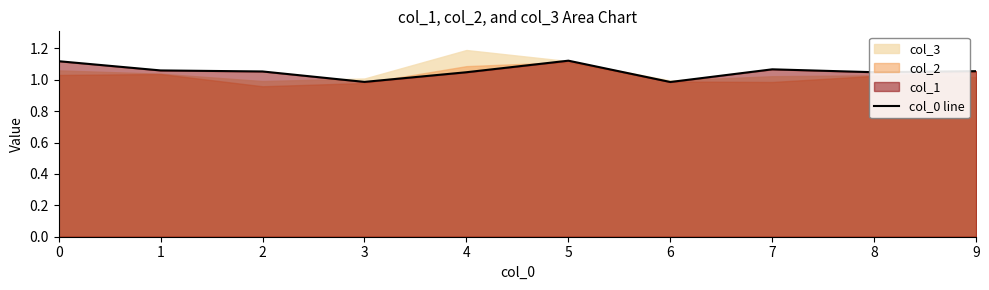

True or false: the data shows 1.1 at 7.

True